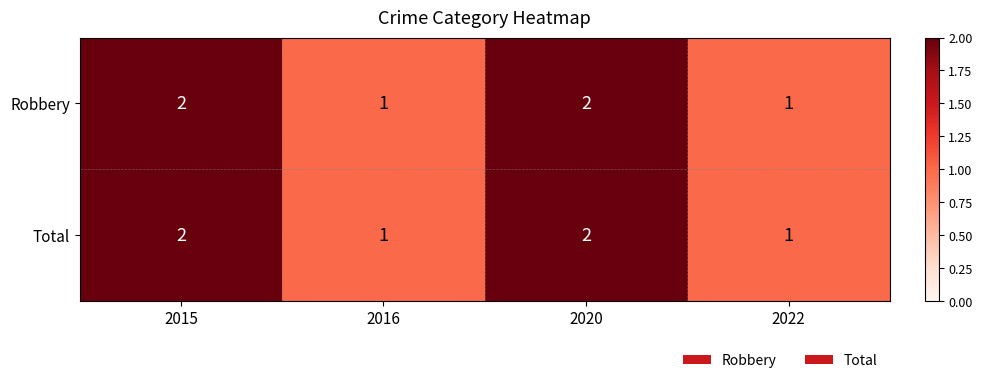

How many Total values are between 1 and 2?

4